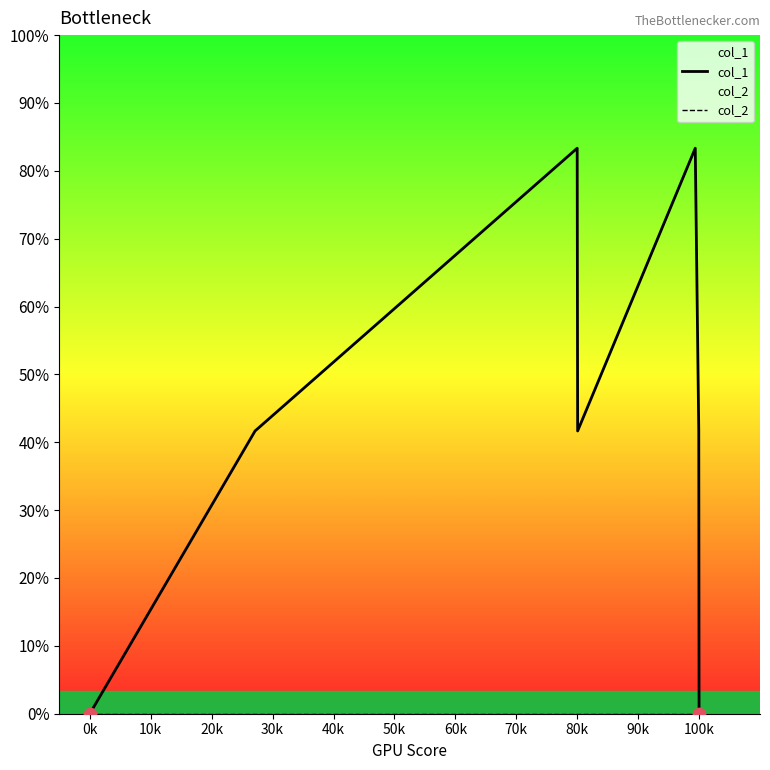

Which series reaches the minimum Y coordinate?

col_1